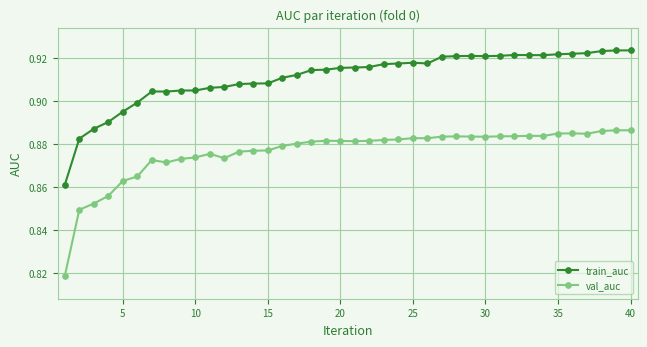

Count the val_auc values in the range 0 to 1.

40